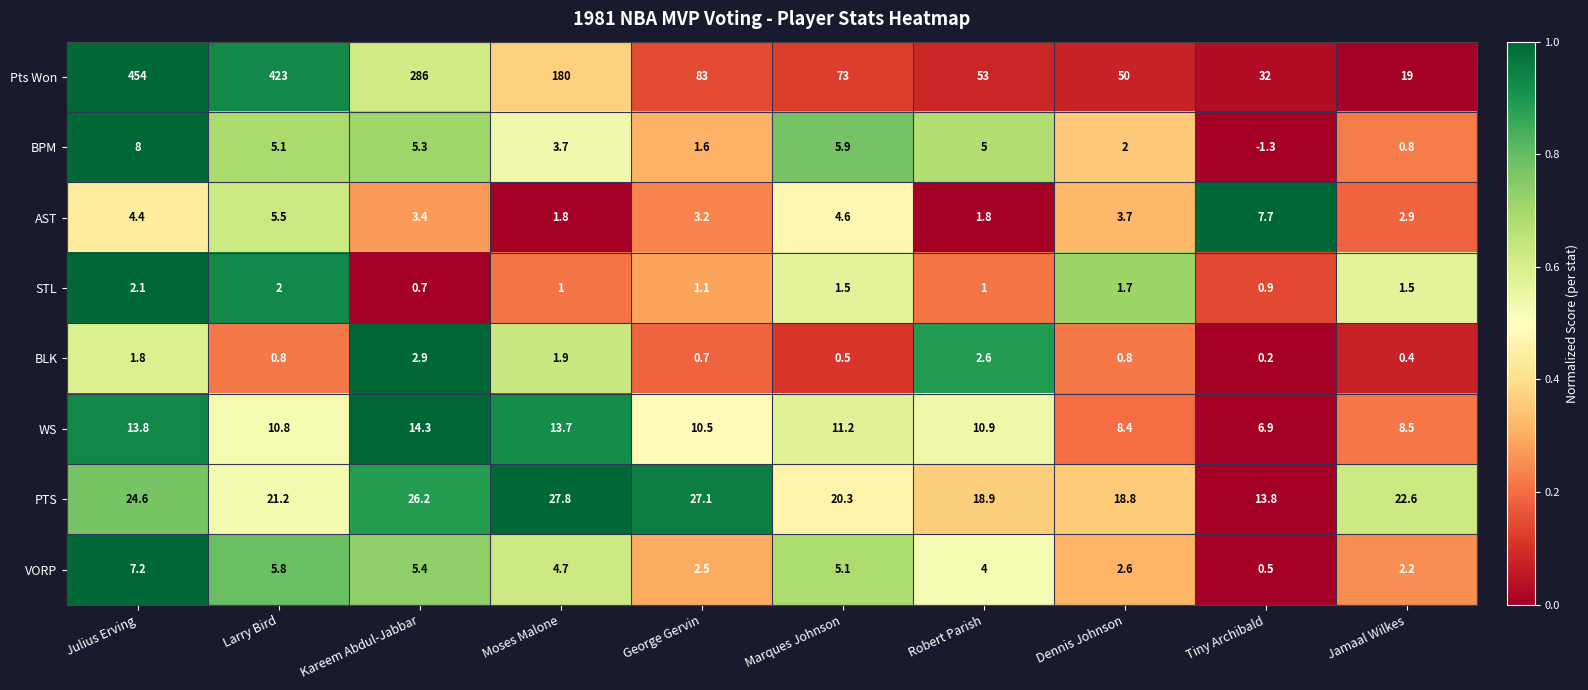

Which series has the largest range (max minus min)?

Pts Won